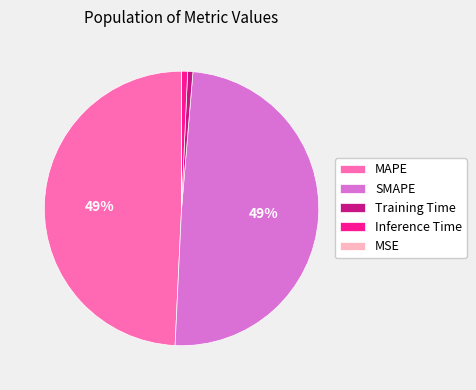

Is there a majority slice in this chart?

No